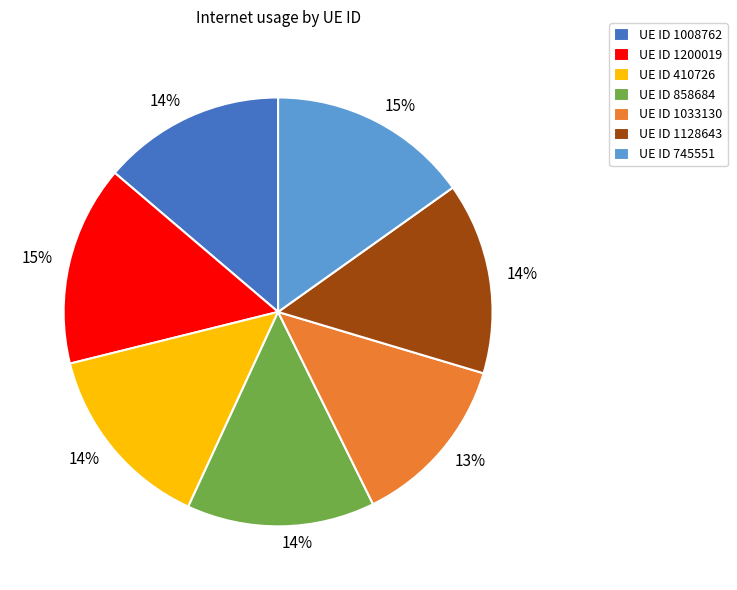

To the nearest percent, what is the average slice percentage?

14%